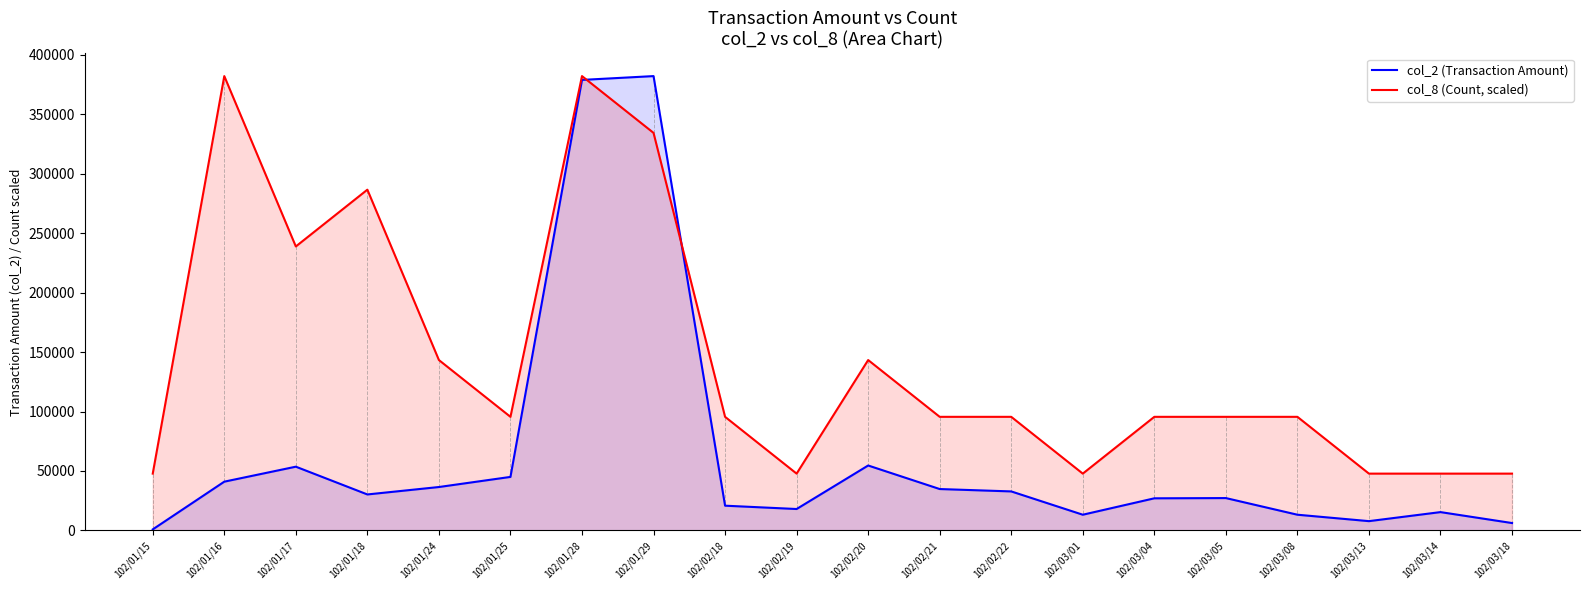

Which has a higher value, 102/03/13 or 102/02/18?

102/02/18